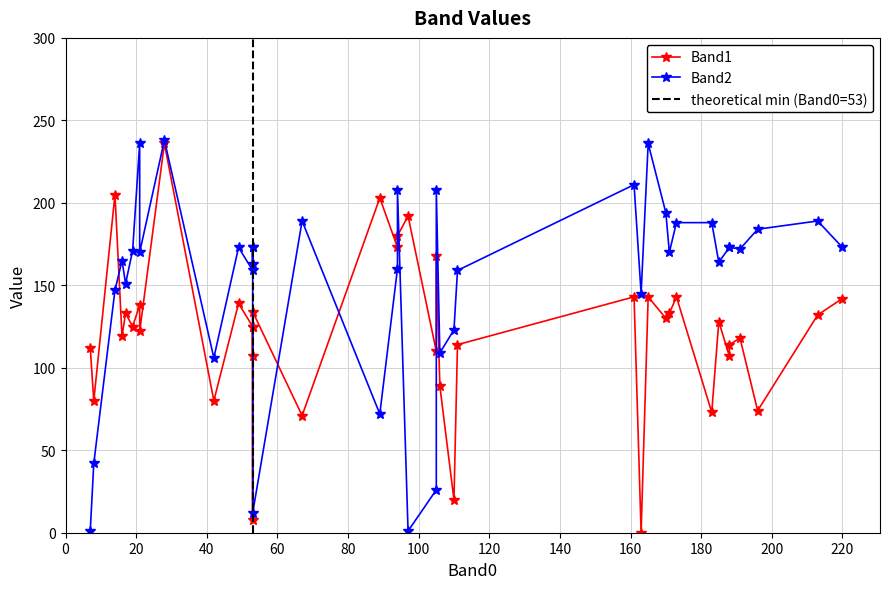

How many data points does each series have?

40